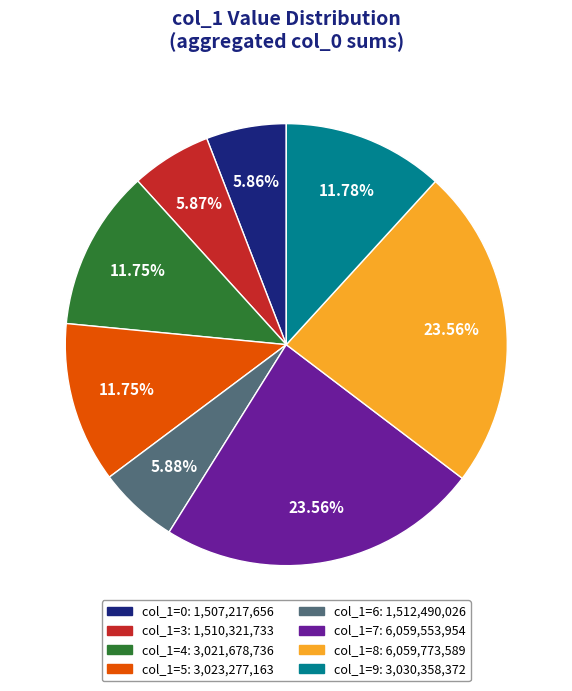

Is there any slice that represents more than half of the pie?

No